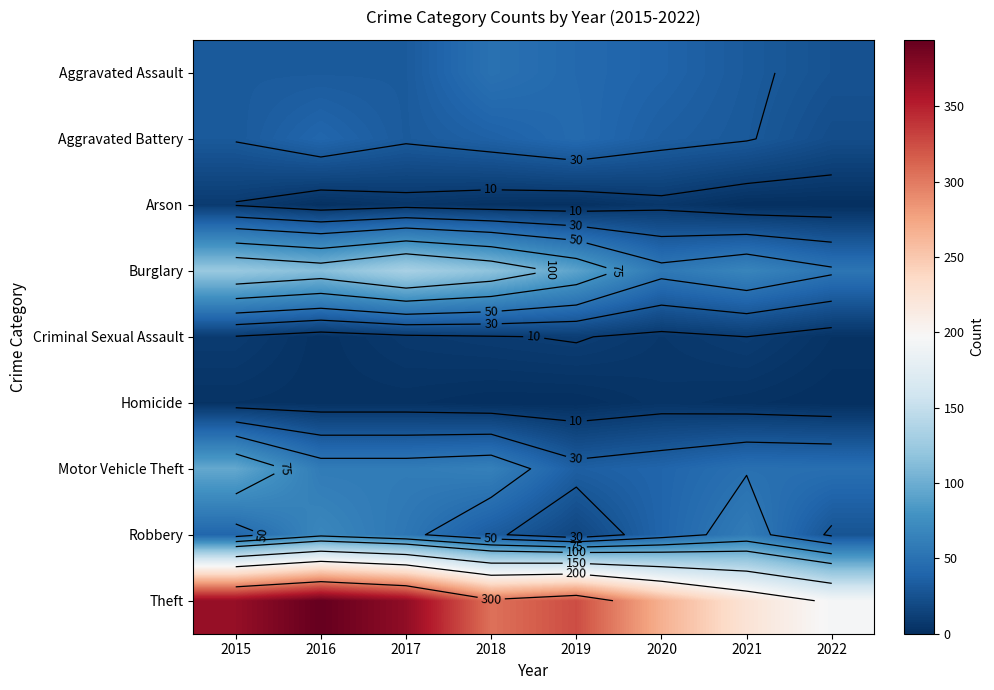

Rank the series at 2020 from lowest to highest value.

Homicide, Arson, Criminal Sexual Assault, Aggravated Battery, Aggravated Assault, Motor Vehicle Theft, Robbery, Burglary, Theft